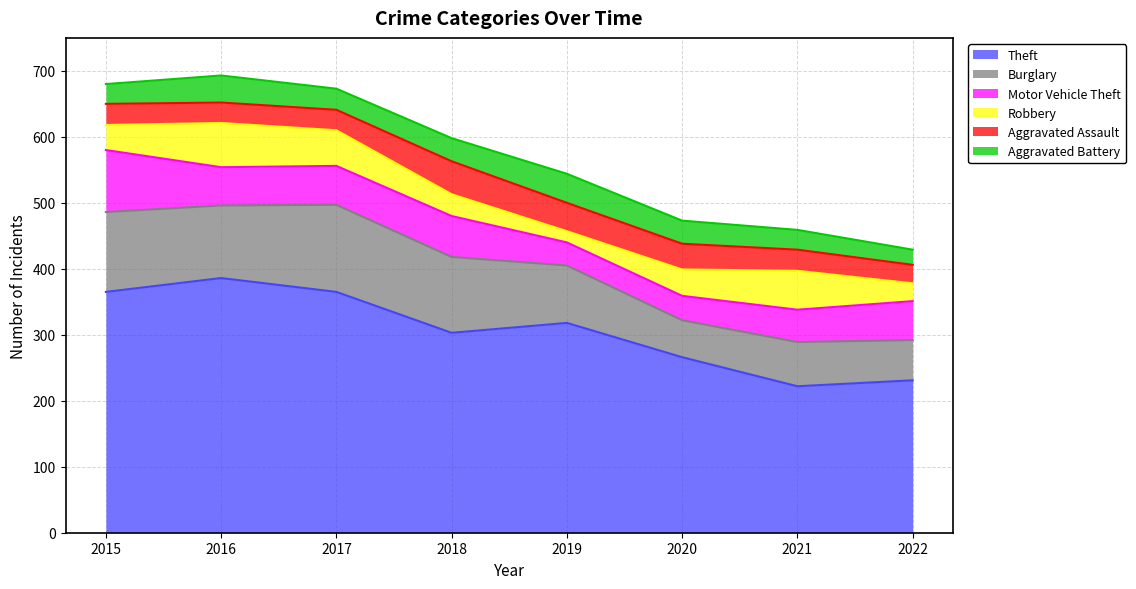

List the labels in order of Burglary value, smallest first.

2020, 2022, 2021, 2019, 2016, 2018, 2015, 2017